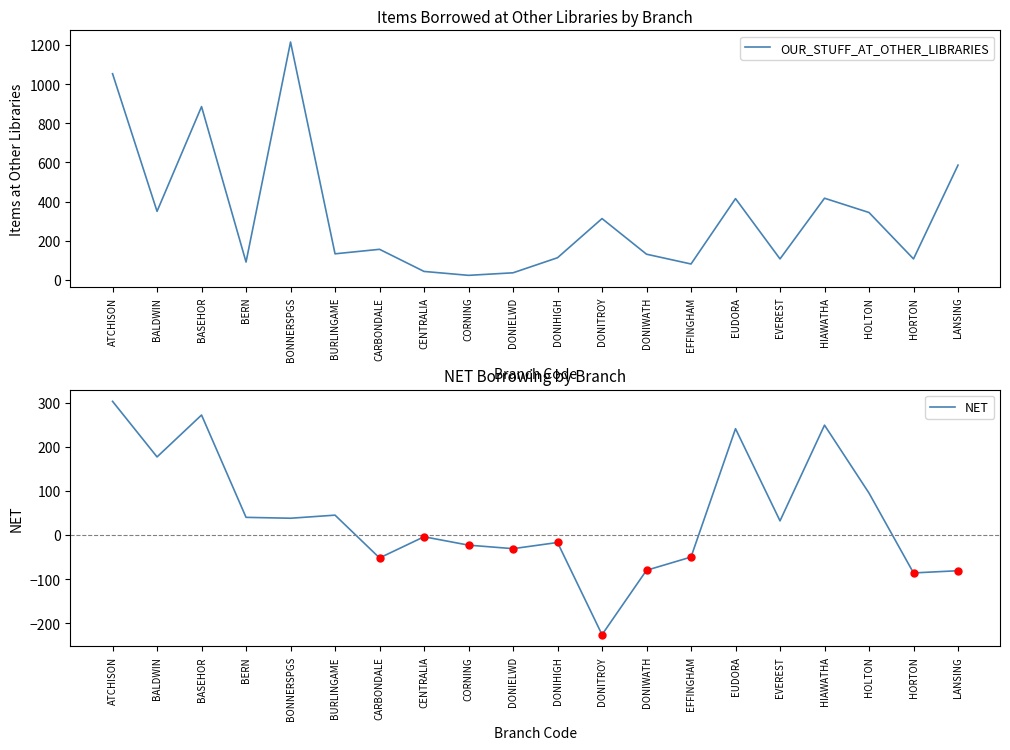

Rank the series by their average value, from highest to lowest.

OUR_STUFF_AT_OTHER_LIBRARIES, NET